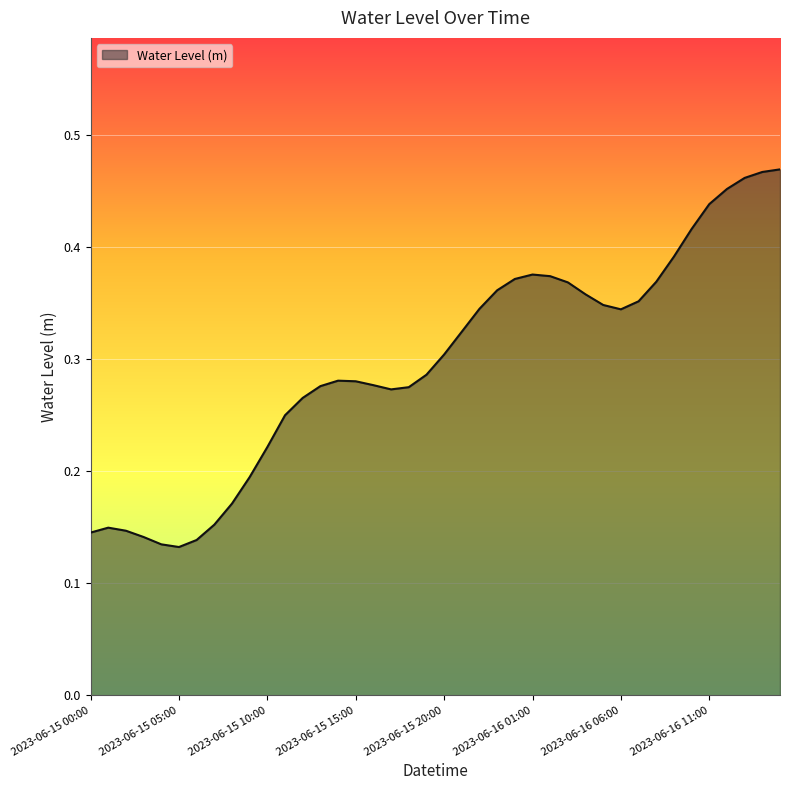

List the labels in order of value, smallest first.

2023-06-15 05:00, 2023-06-15 04:00, 2023-06-15 06:00, 2023-06-15 03:00, 2023-06-15 00:00, 2023-06-15 02:00, 2023-06-15 01:00, 2023-06-15 07:00, 2023-06-15 08:00, 2023-06-15 09:00, 2023-06-15 10:00, 2023-06-15 11:00, 2023-06-15 12:00, 2023-06-15 17:00, 2023-06-15 18:00, 2023-06-15 13:00, 2023-06-15 16:00, 2023-06-15 15:00, 2023-06-15 14:00, 2023-06-15 19:00, 2023-06-15 20:00, 2023-06-15 21:00, 2023-06-16 06:00, 2023-06-15 22:00, 2023-06-16 05:00, 2023-06-16 07:00, 2023-06-16 04:00, 2023-06-15 23:00, 2023-06-16 03:00, 2023-06-16 08:00, 2023-06-16 00:00, 2023-06-16 02:00, 2023-06-16 01:00, 2023-06-16 09:00, 2023-06-16 10:00, 2023-06-16 11:00, 2023-06-16 12:00, 2023-06-16 13:00, 2023-06-16 14:00, 2023-06-16 15:00